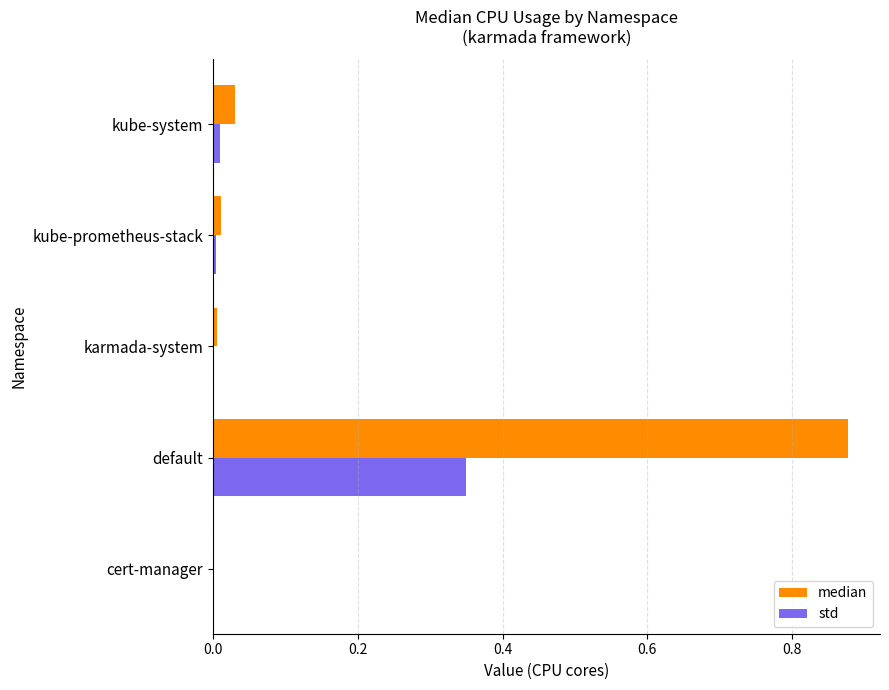

At which label does median reach its peak?

default